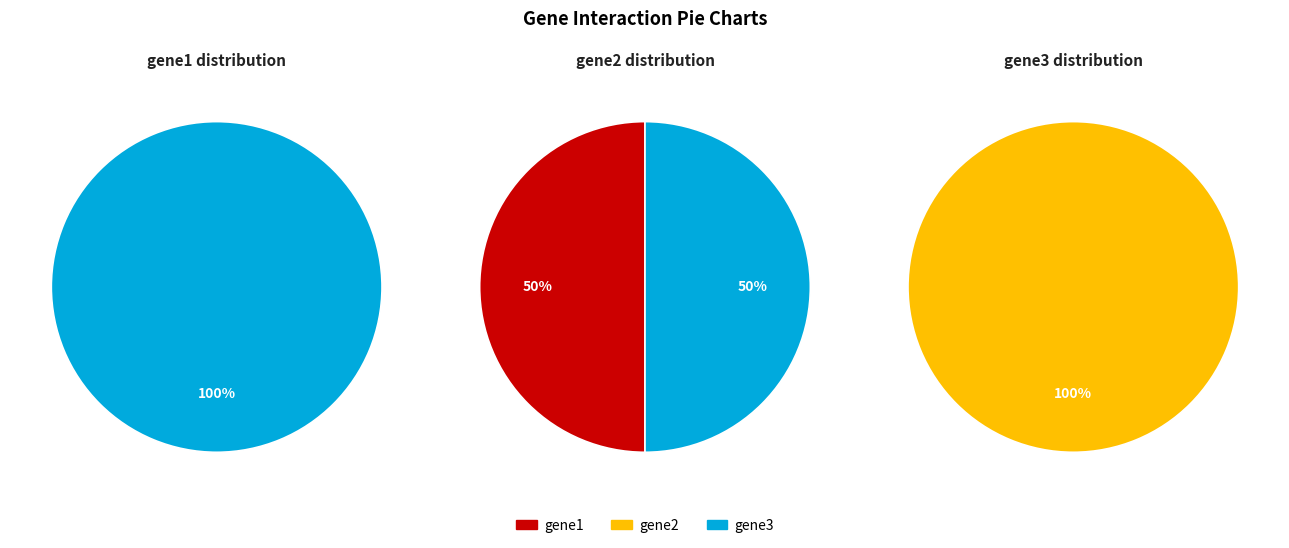

Does gene1 represent more than half of the total?

No